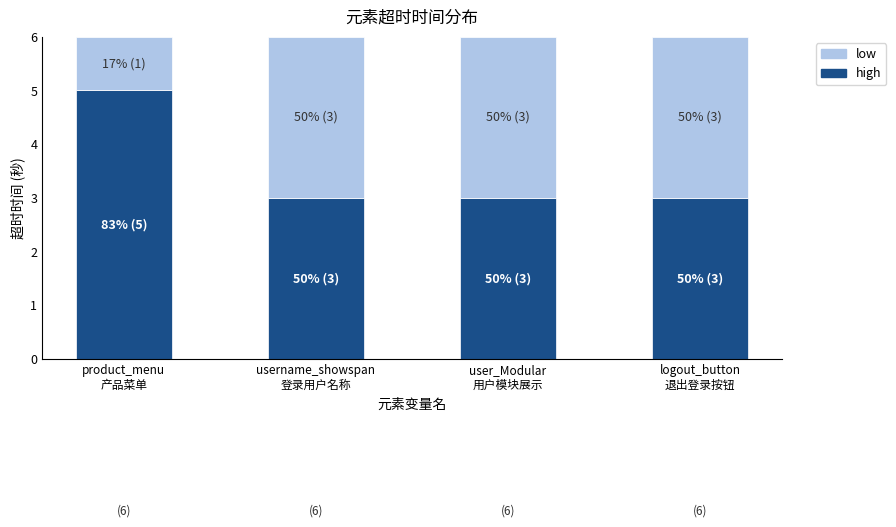

List the series in order of their peak value, highest first.

high, low